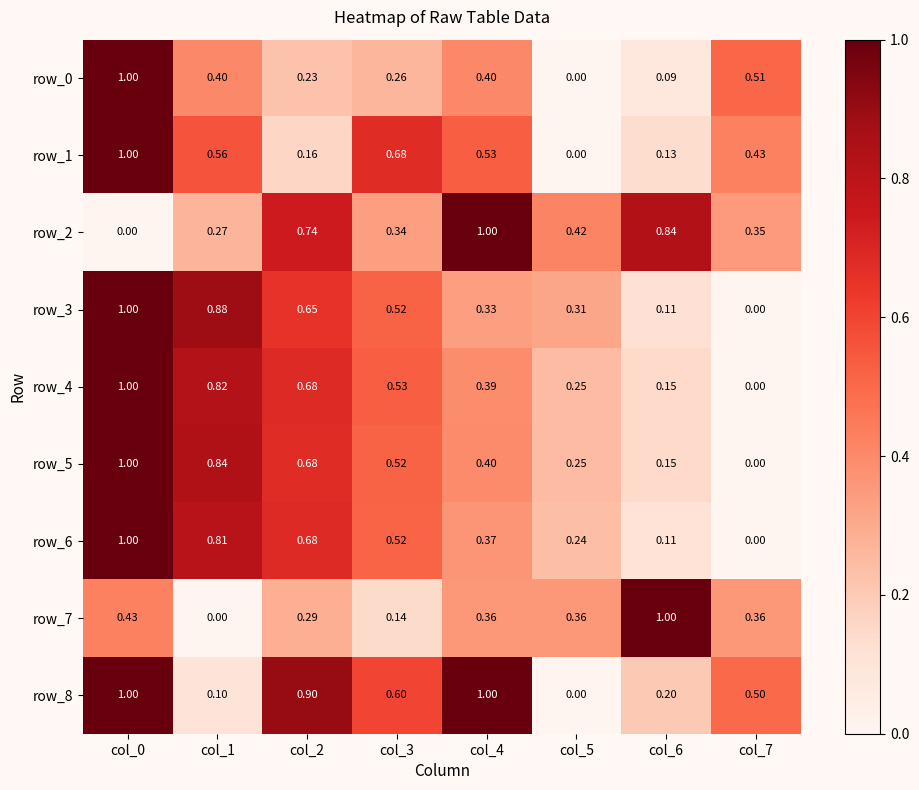

At which label is row_0 closest to 0?

col_5